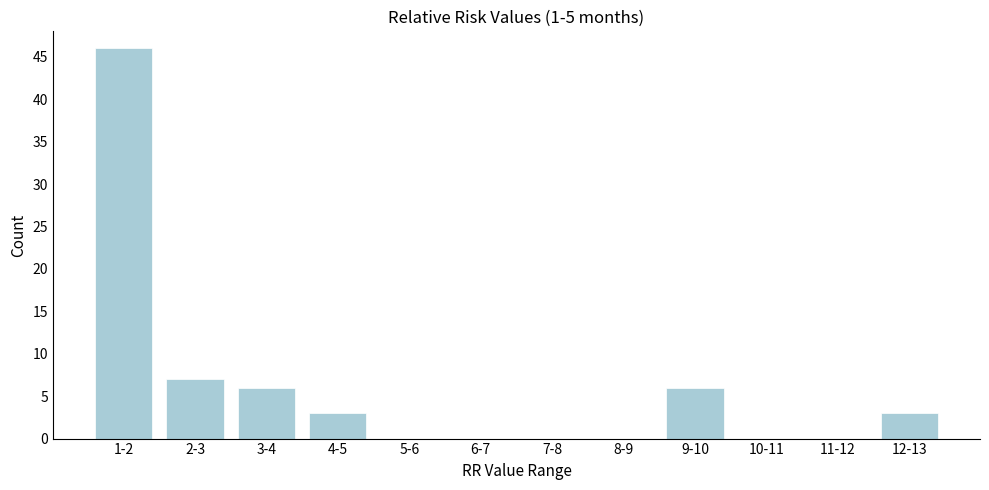

Reading left to right, transcribe all the data shown in this chart.

1-2=46	2-3=7	3-4=6	4-5=3	5-6=0	6-7=0	7-8=0	8-9=0	9-10=6	10-11=0	11-12=0	12-13=3